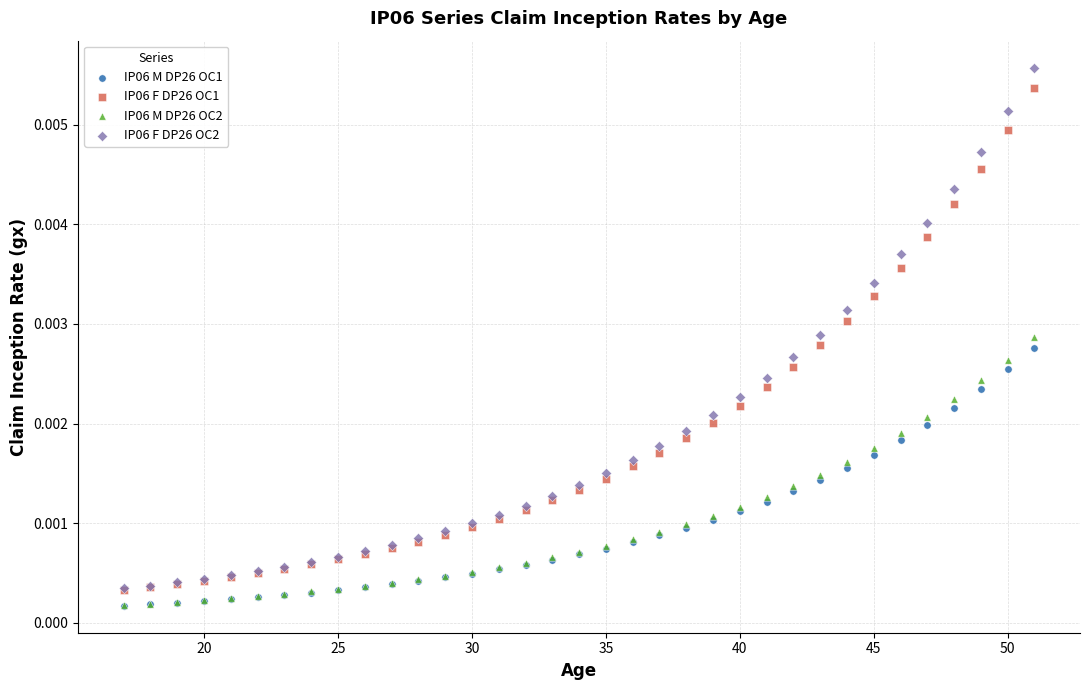

Which series has the largest Y range (max minus min)?

IP06 F DP26 OC2